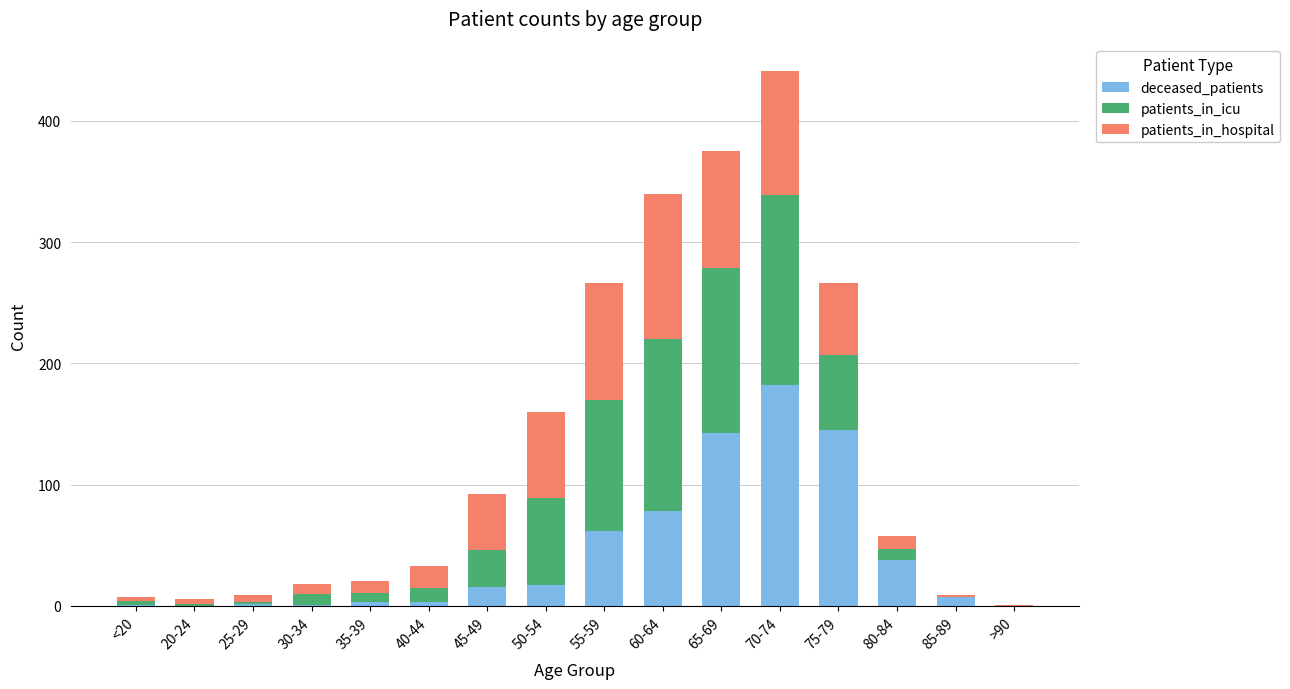

What is the sum of all deceased_patients values?

698